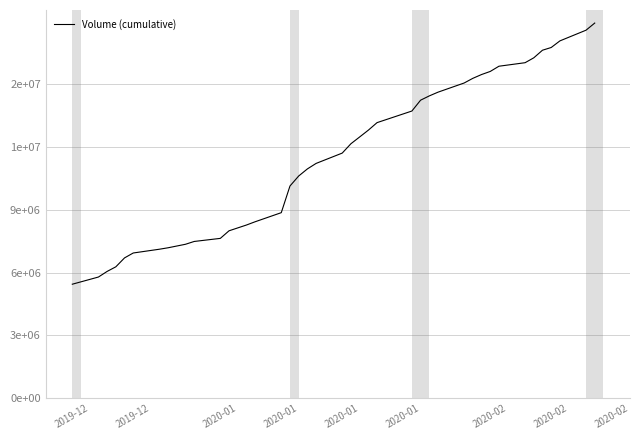

Is this an area chart (filled region under the line)?

No